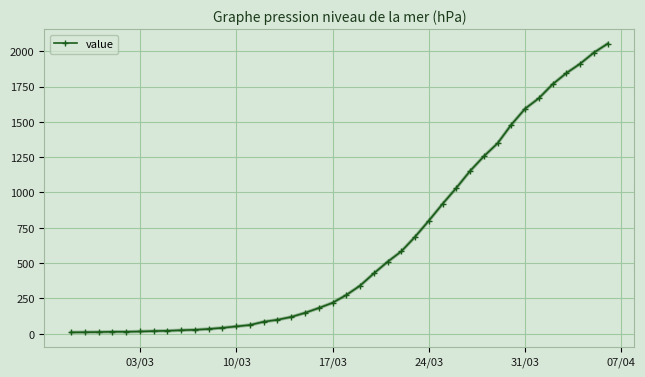

What is the average value?

621